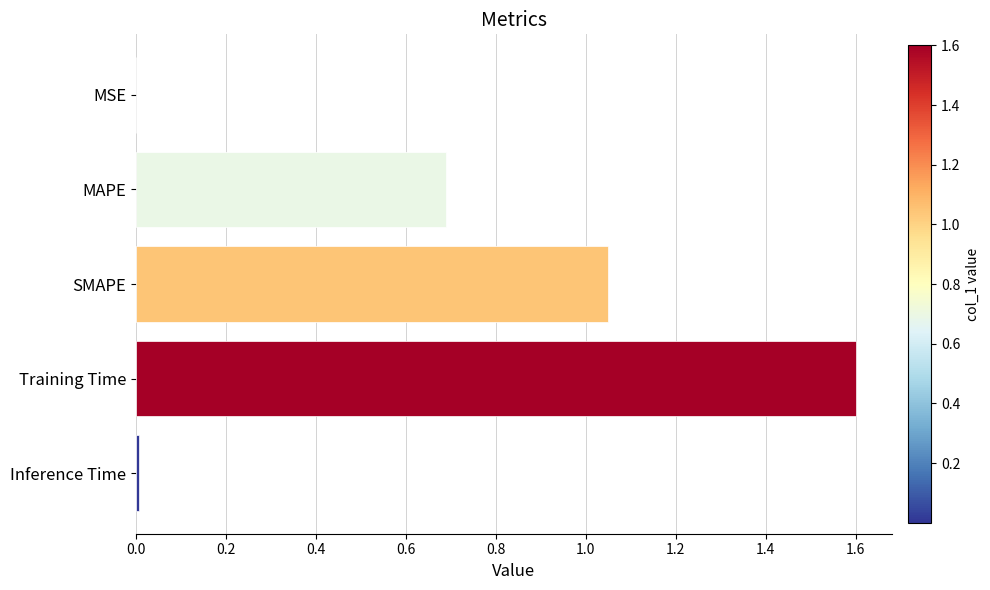

What is the sum of all values?

3.3